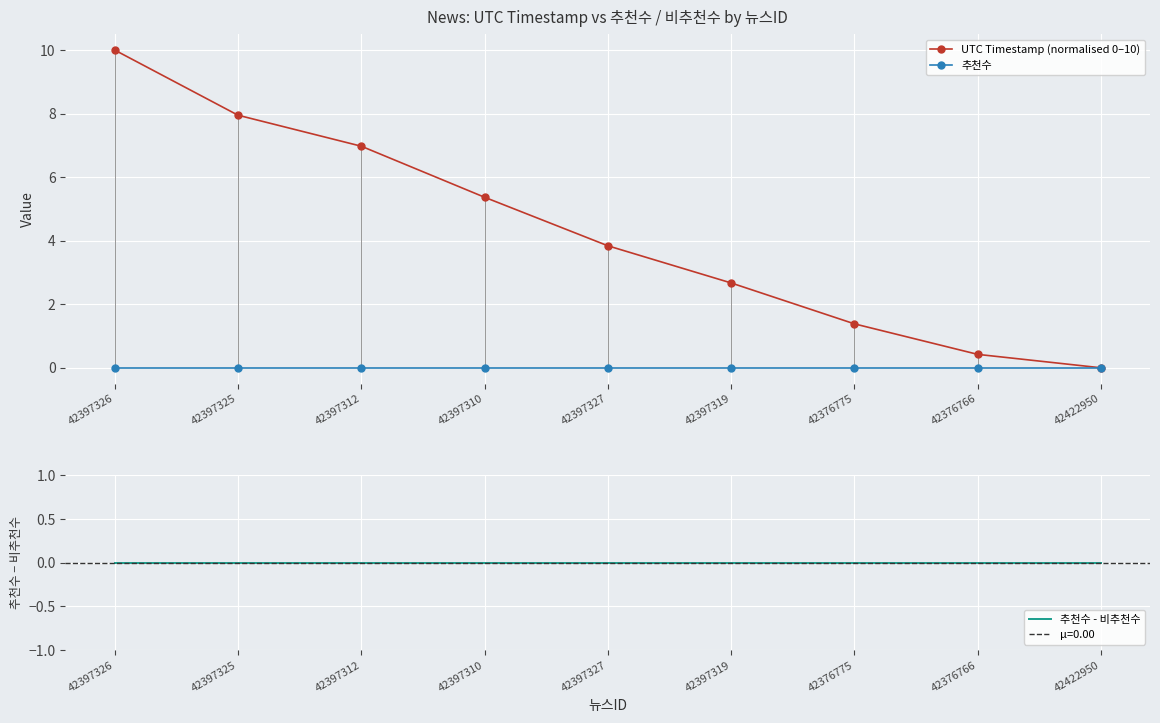

What is the value of the UTC Timestamp (normalised 0–10) point at the 1st from the left?

10.0